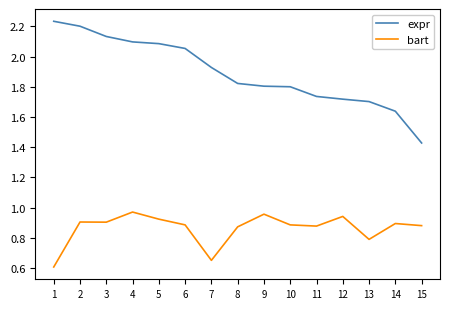

Which series changed the most between 6 and 8?

expr